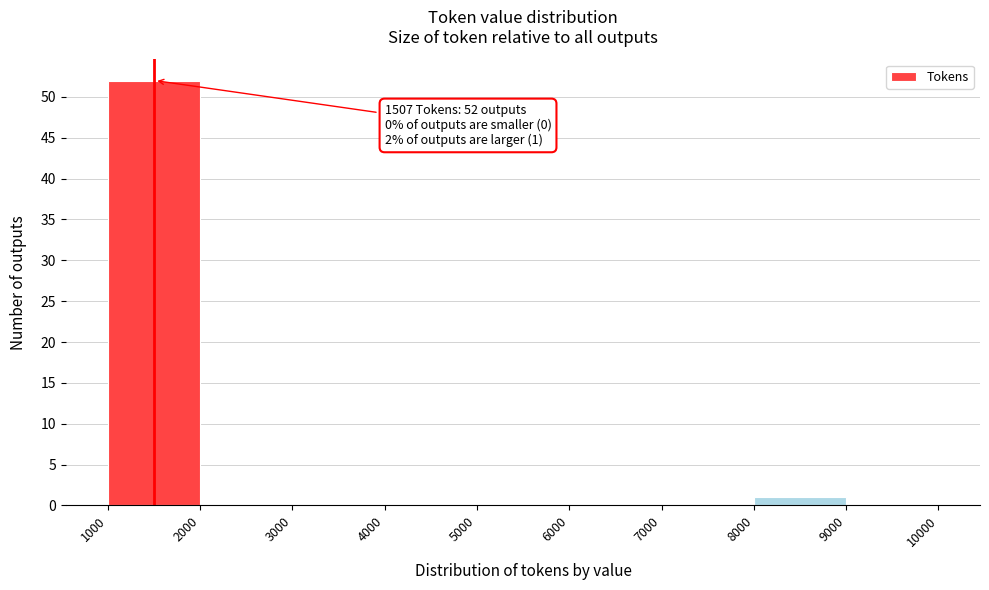

Over which range of the x-axis is the bar tallest?

1000 to 2000